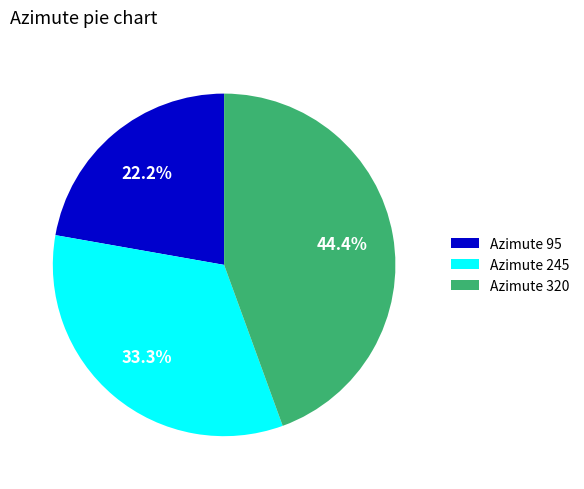

How many slices are in this pie chart?

3